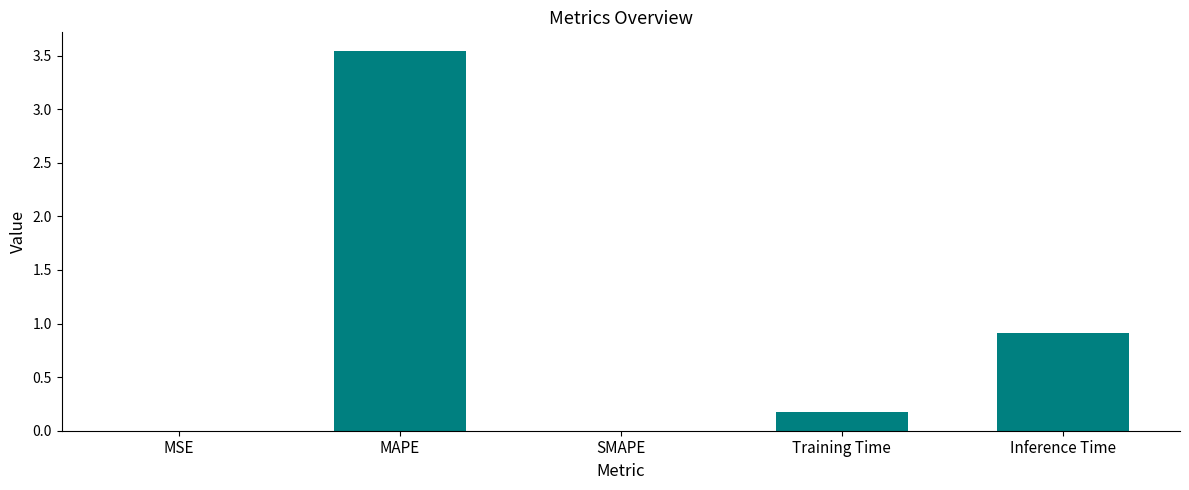

Is it true that the value at Training Time is 0.3?

False